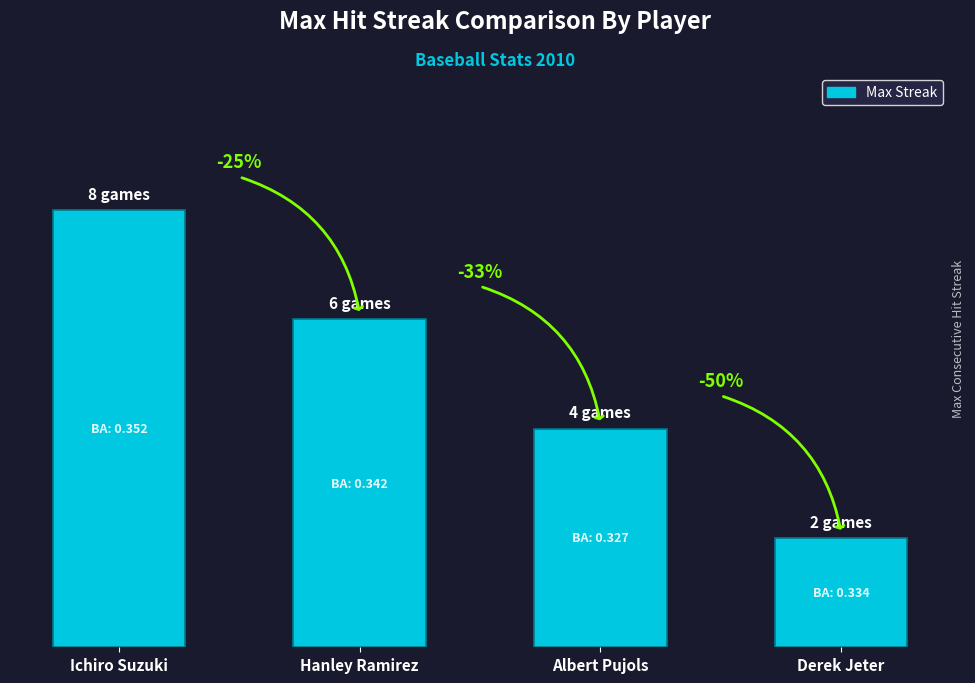

What is the difference between the maximum and minimum values?

6